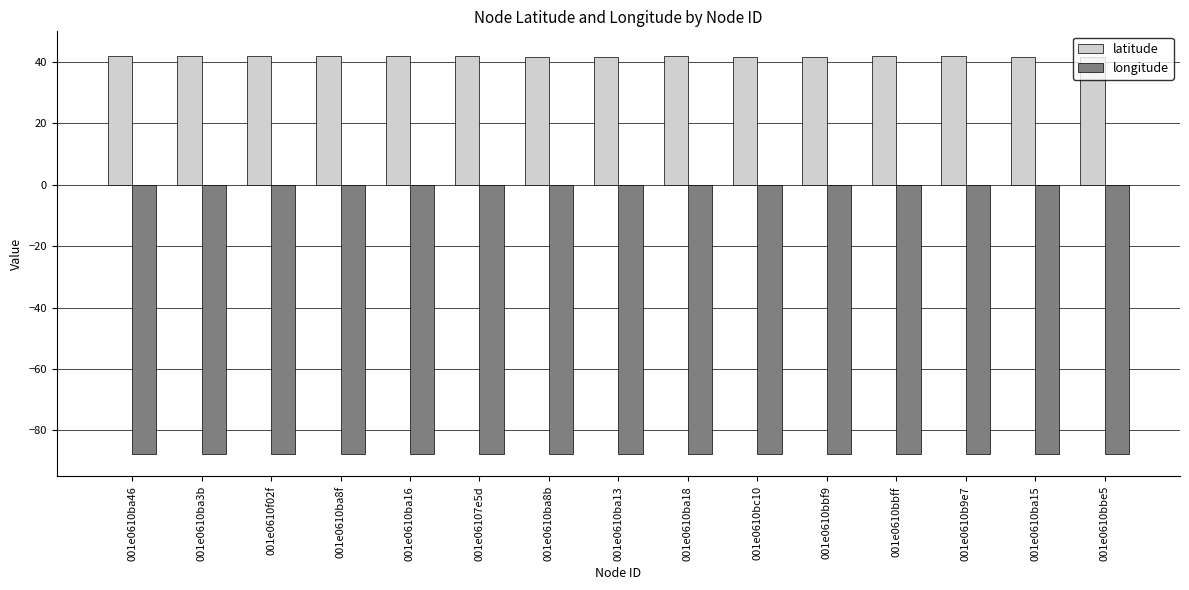

Rank the series by their maximum value, from highest to lowest.

latitude, longitude